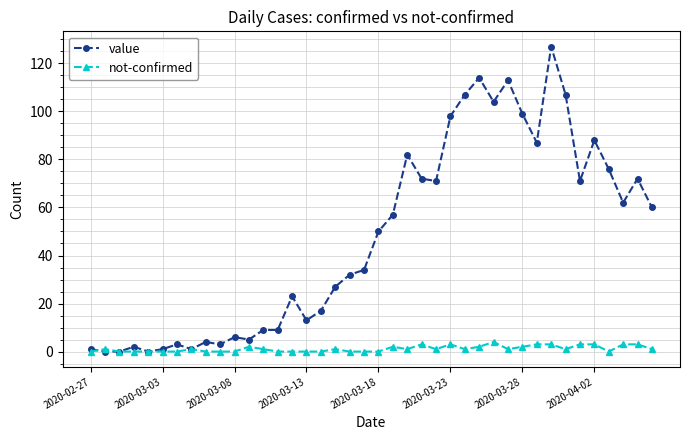

True or false: not-confirmed has more than 0 interior local peaks.

True